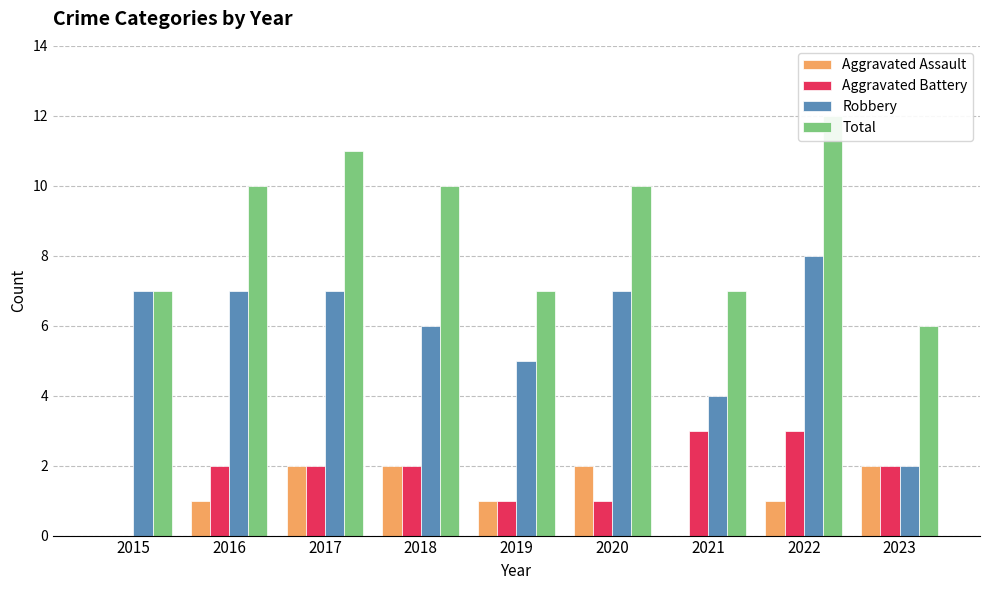

Which series has the largest range (max minus min)?

Robbery